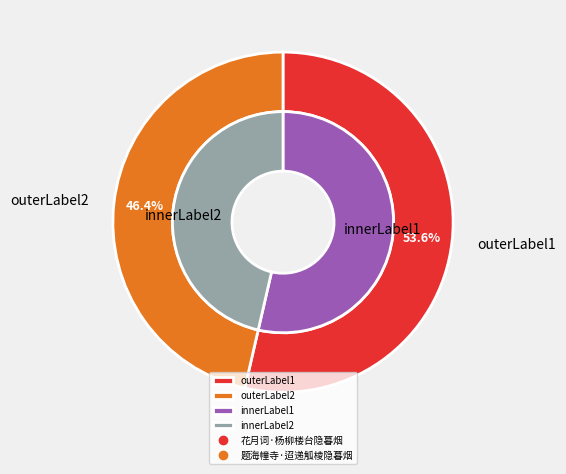

Does 花月词·杨柳楼台隐暮烟 represent more than half of the total?

Yes